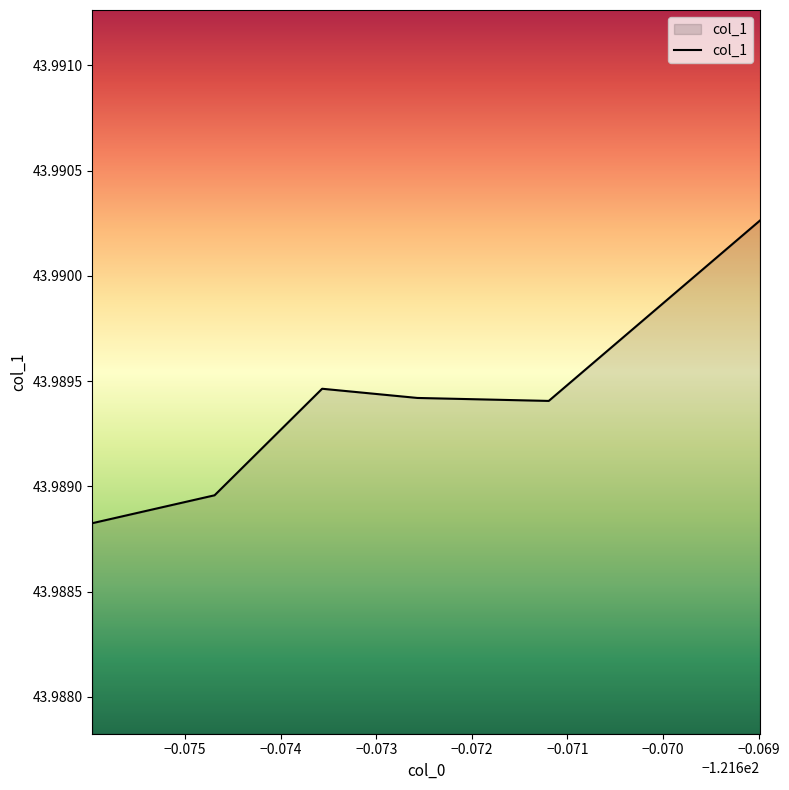

How many values are between 43 and 44?

6